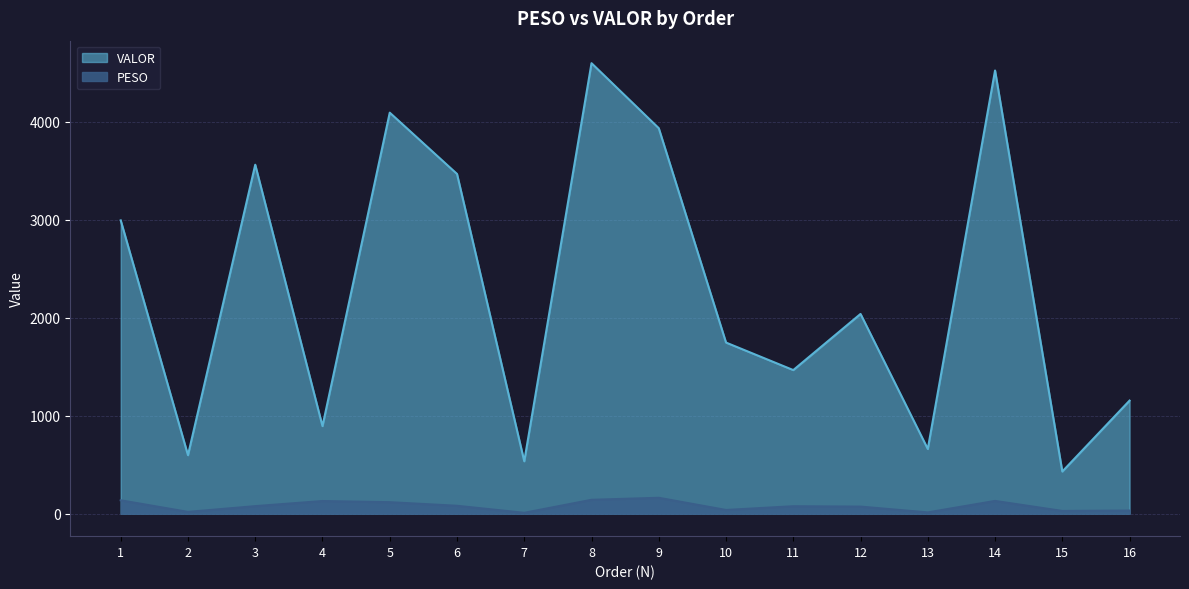

Is the value of PESO at 1 greater than the value of VALOR at 13?

No